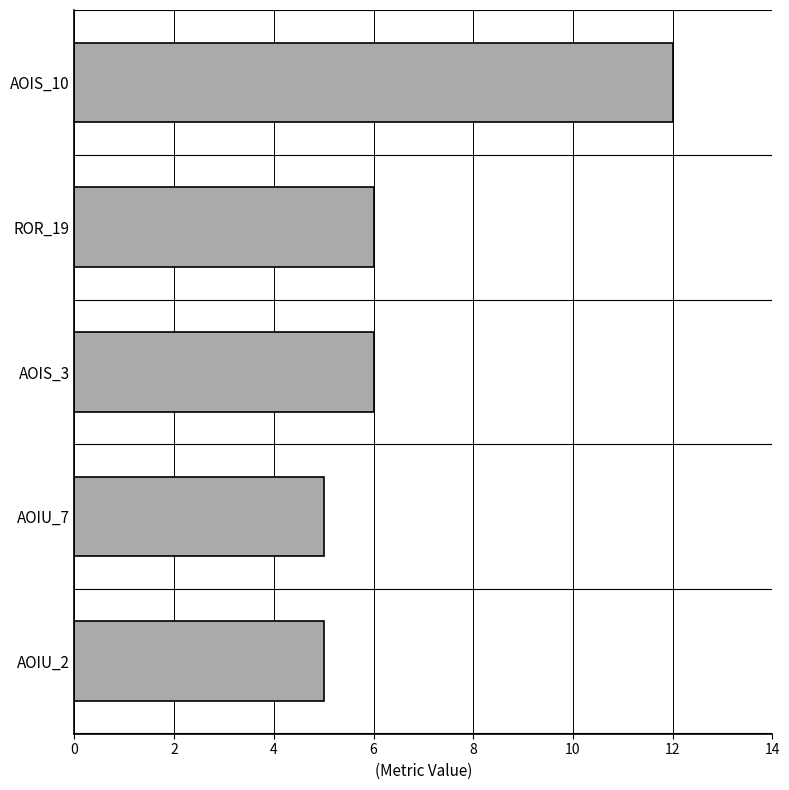

Are the bars grouped side by side (vs. stacked)?

No